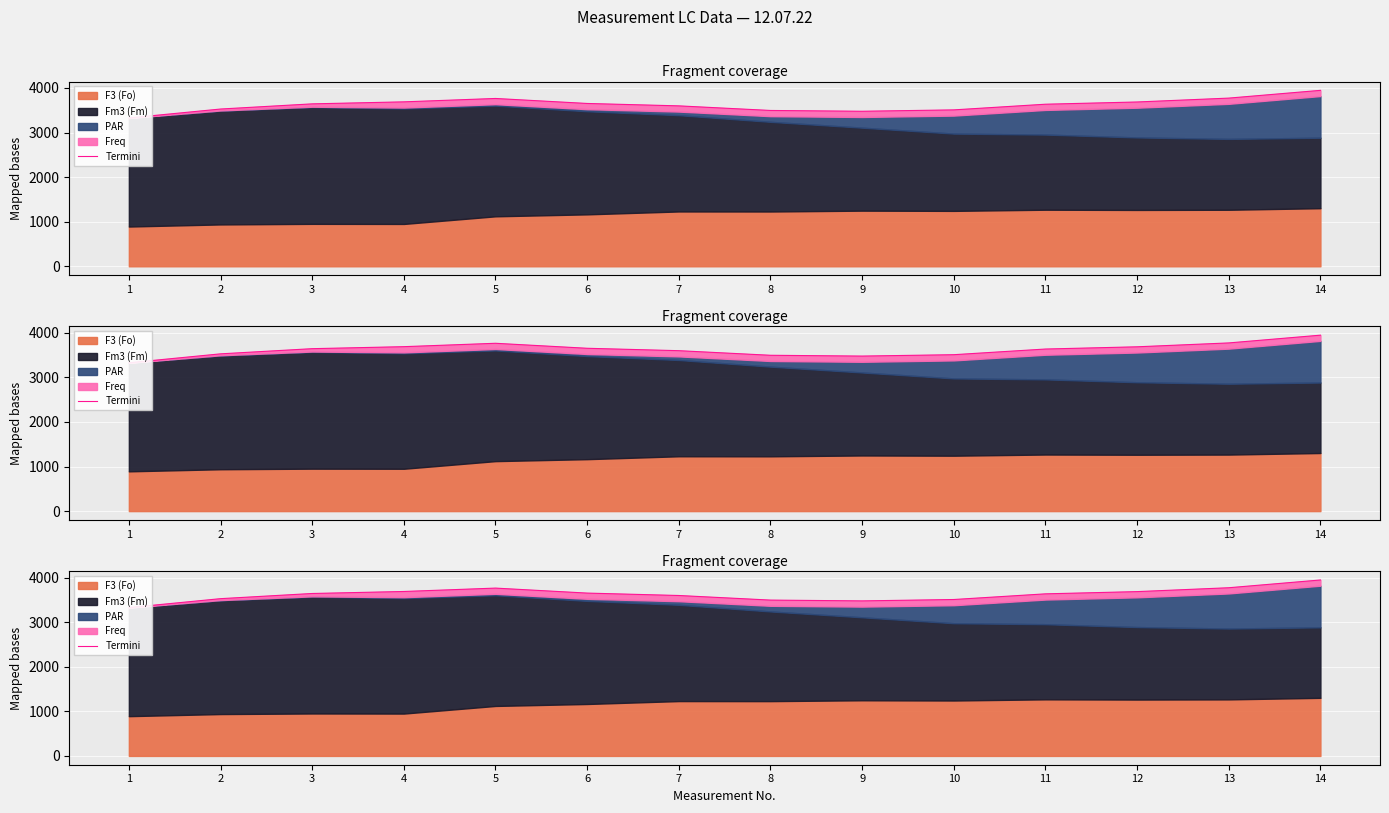

What is the approximate value at 9?

3477